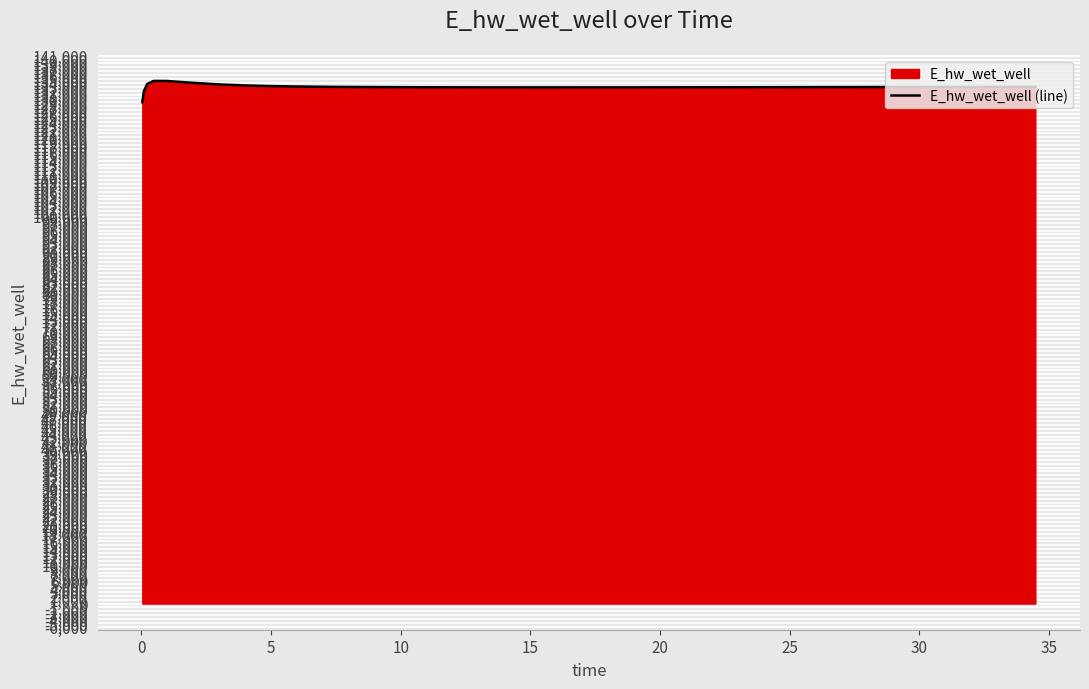

How many data points are less than 132906?

20